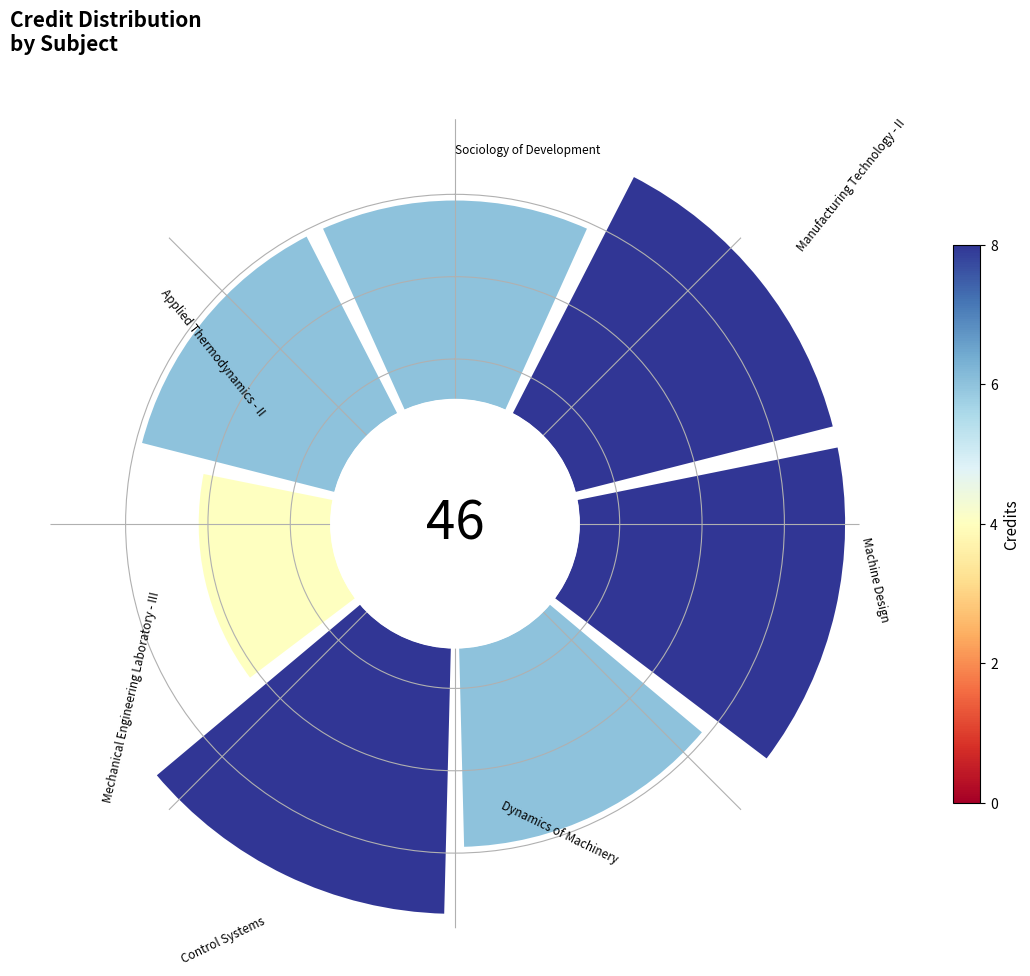

Is there any slice that represents more than half of the pie?

No